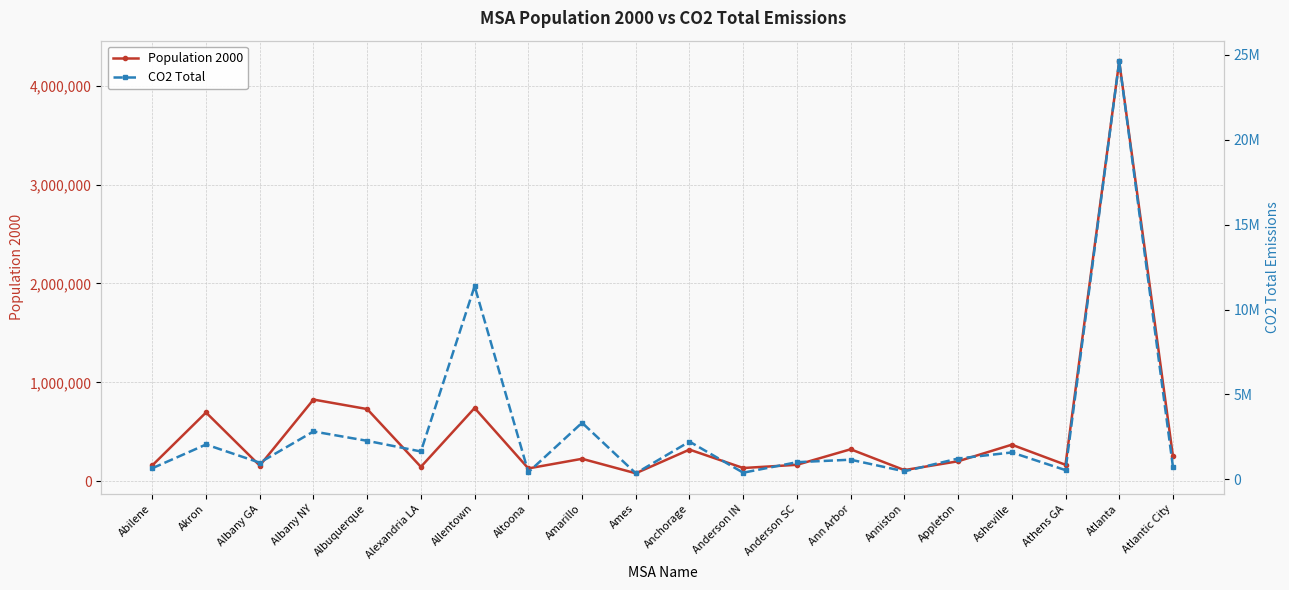

What is the approximate value of Population 2000 at Ames?

79981